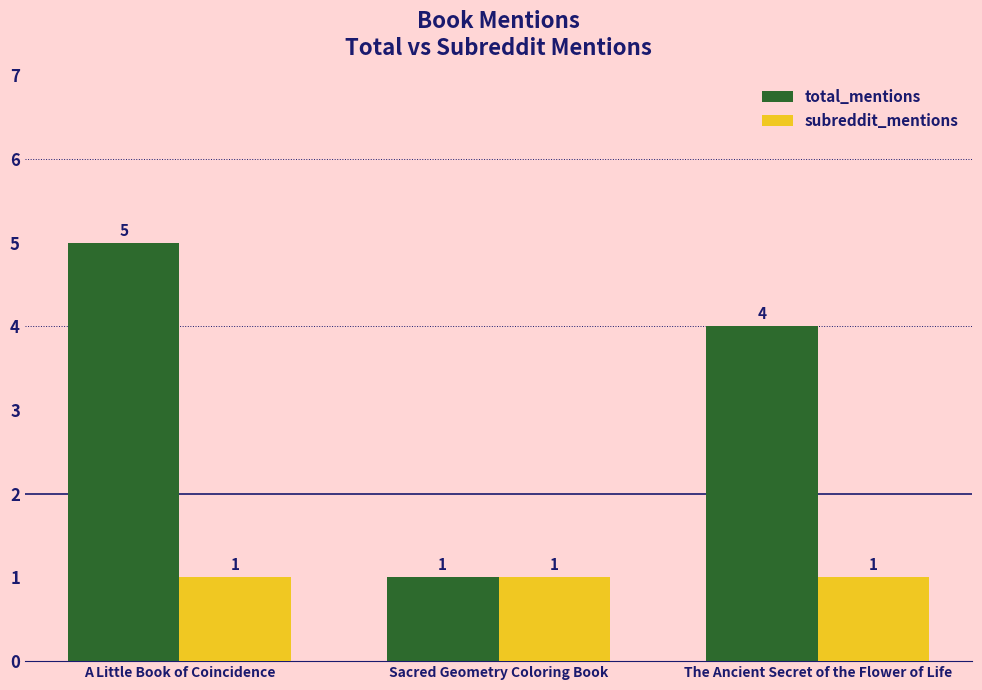

Rank the series by their maximum value, from highest to lowest.

total_mentions, subreddit_mentions